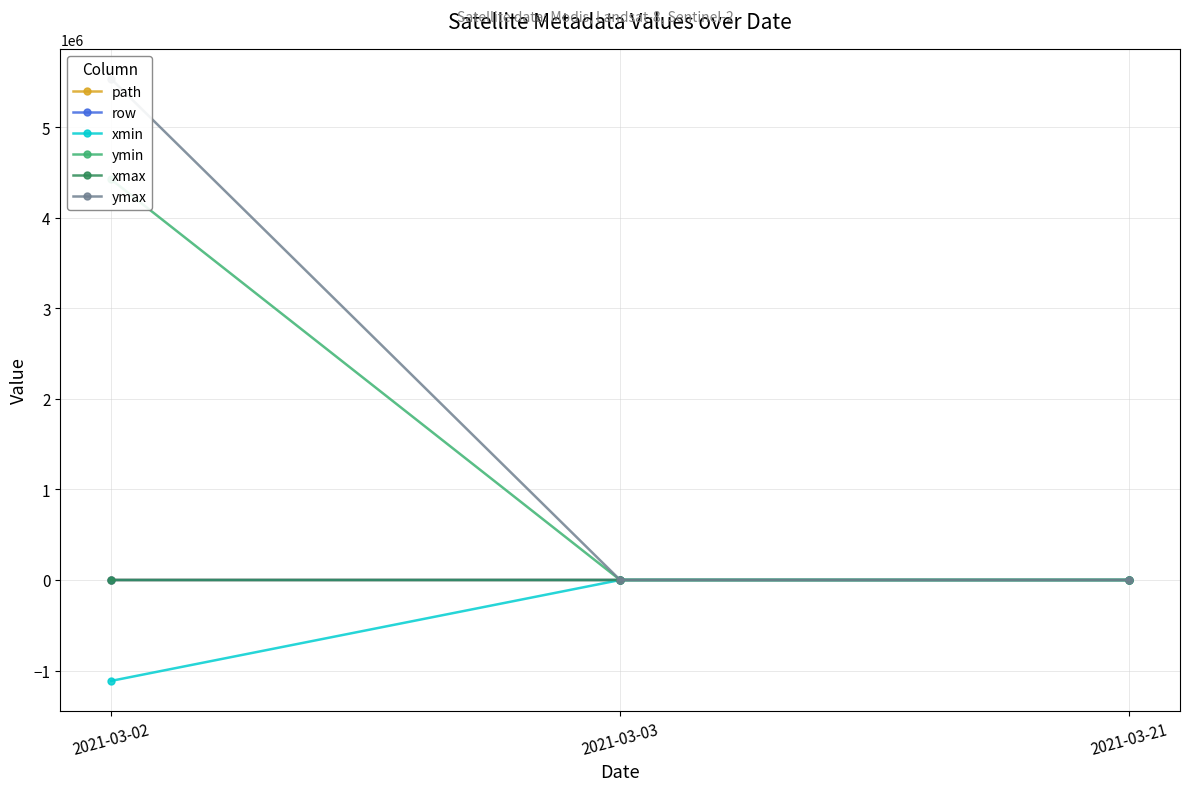

Read the xmax value at 2021-03-03.

-0.1